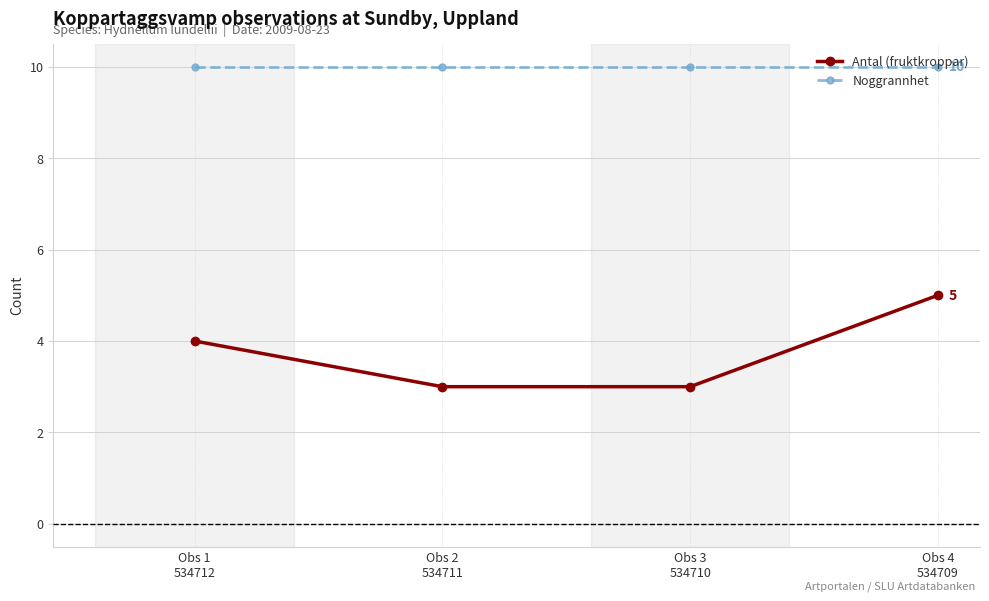

True or false: Antal (fruktkroppar) and Noggrannhet intersect in this chart.

False